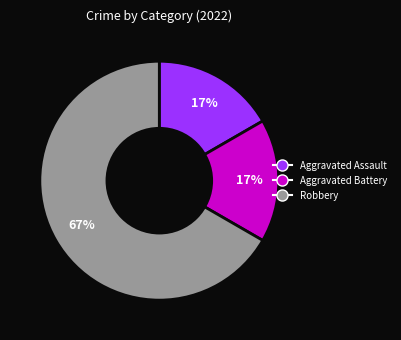

Is it true that Robbery is 67% of the pie?

True